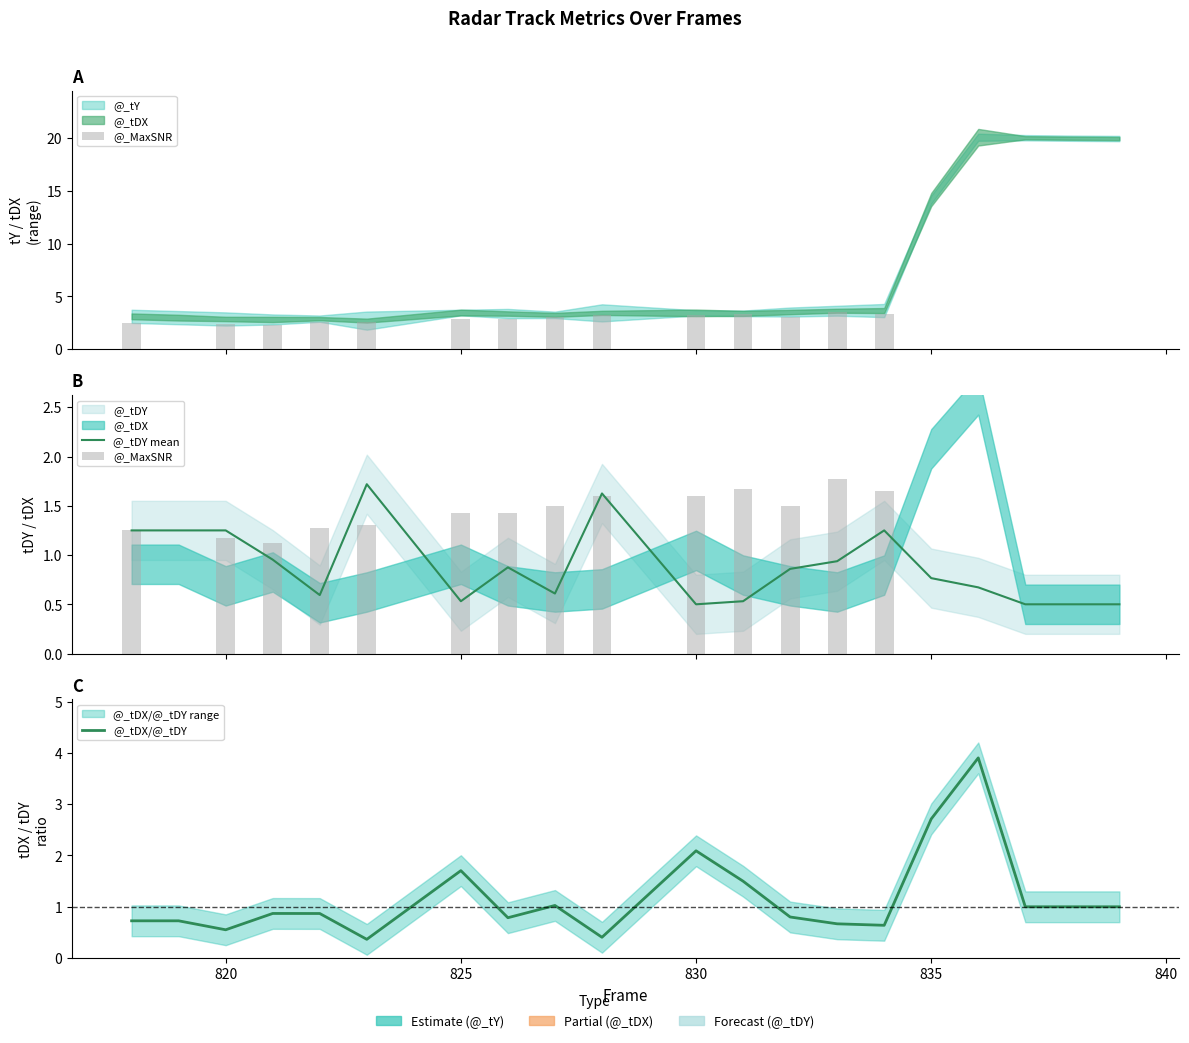

What is the highest value of the @_MaxSNR series?

1.8